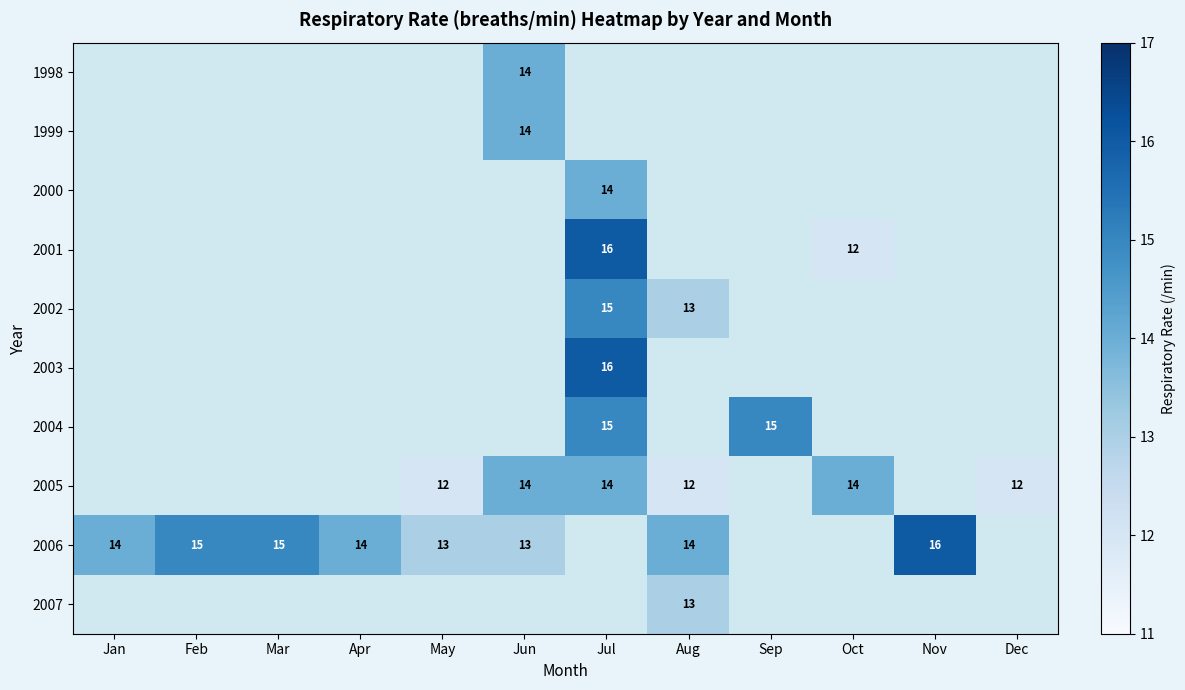

Which label corresponds to the largest value in the chart?

Jul